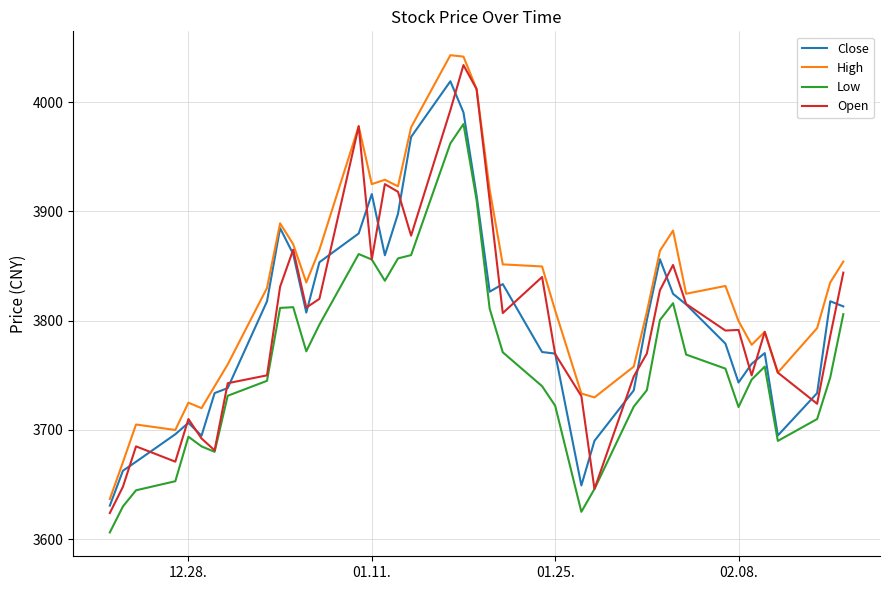

True or false: Low and High intersect in this chart.

False